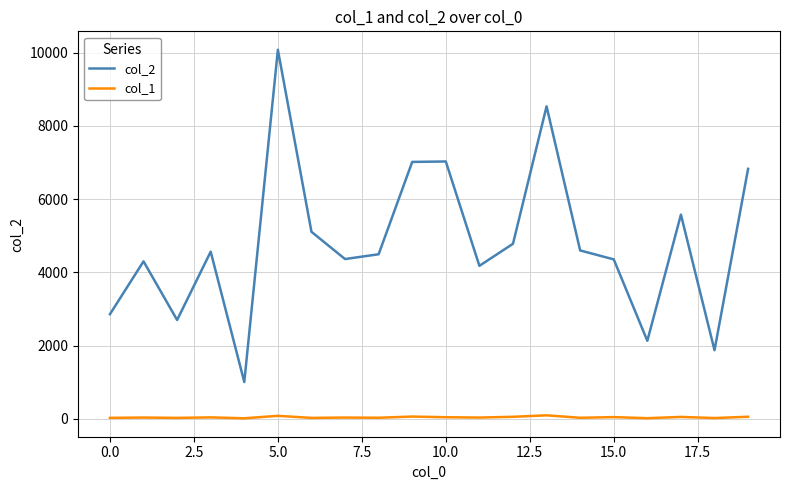

What is the greatest value displayed?

10076